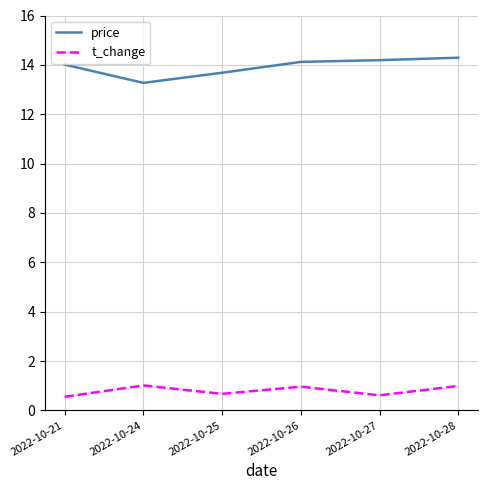

The price series shows 17.6 at 2022-10-24. True or false?

False